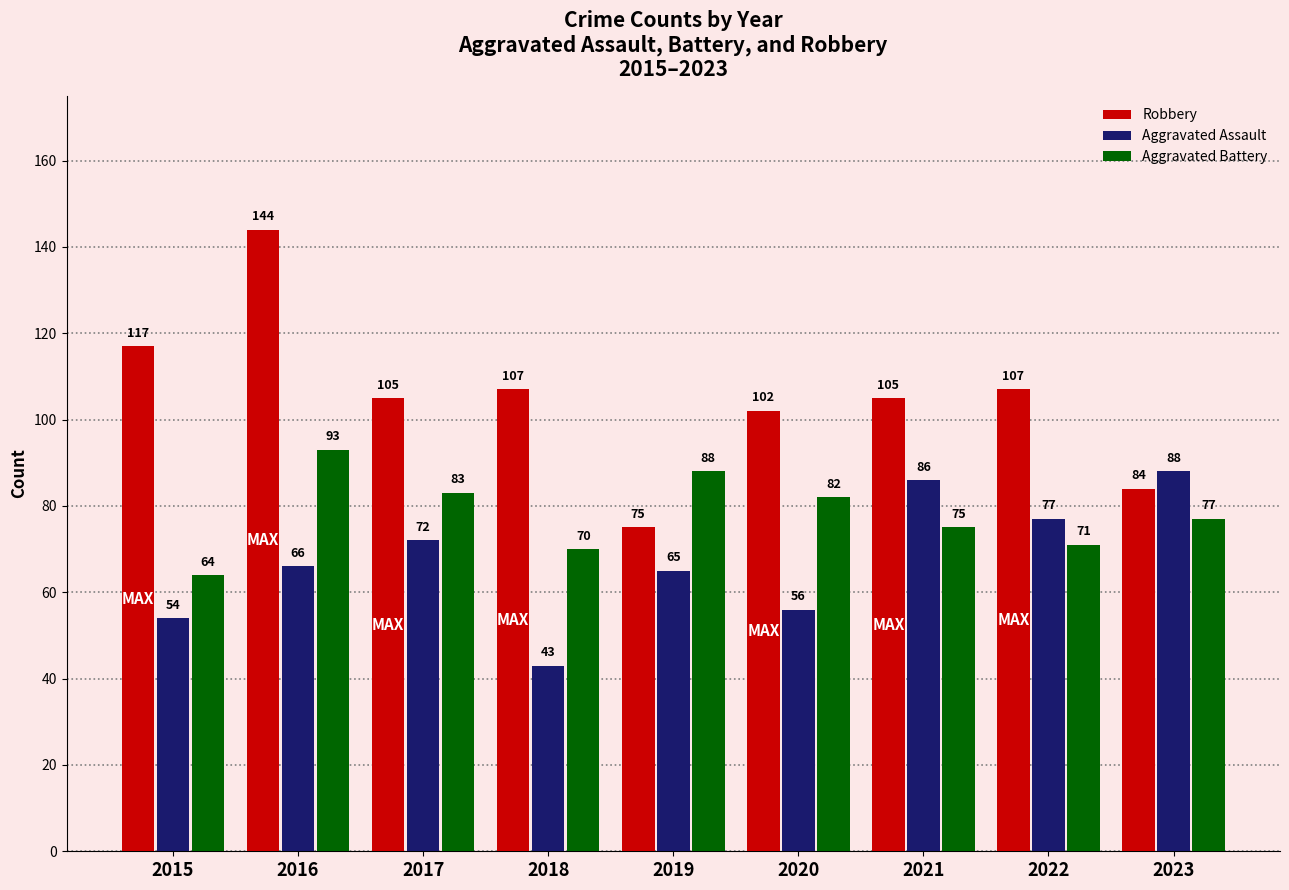

Which label corresponds to the largest value in the chart?

2016